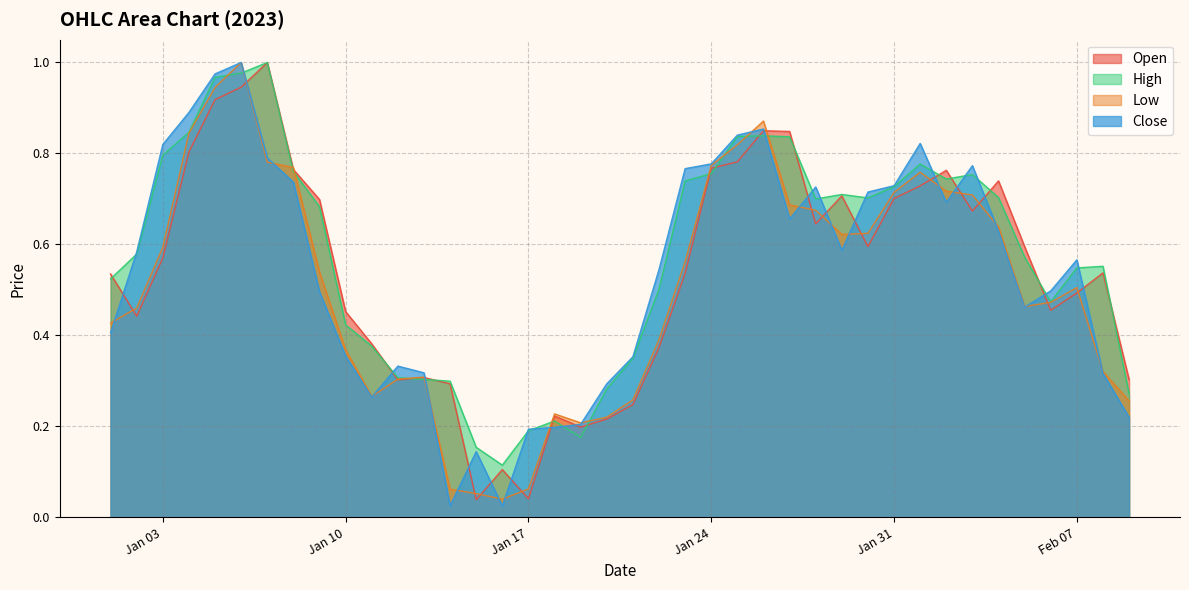

What is the highest value of the Open series?

1.0